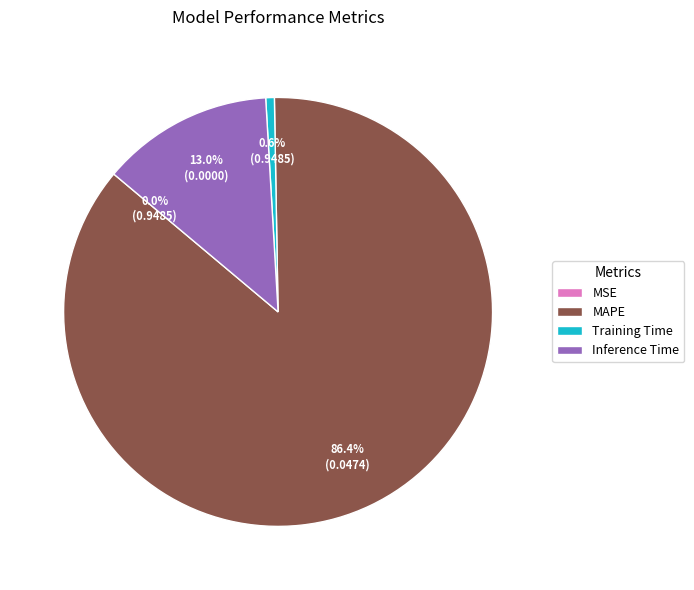

Which has a higher value, Inference Time or MAPE?

MAPE